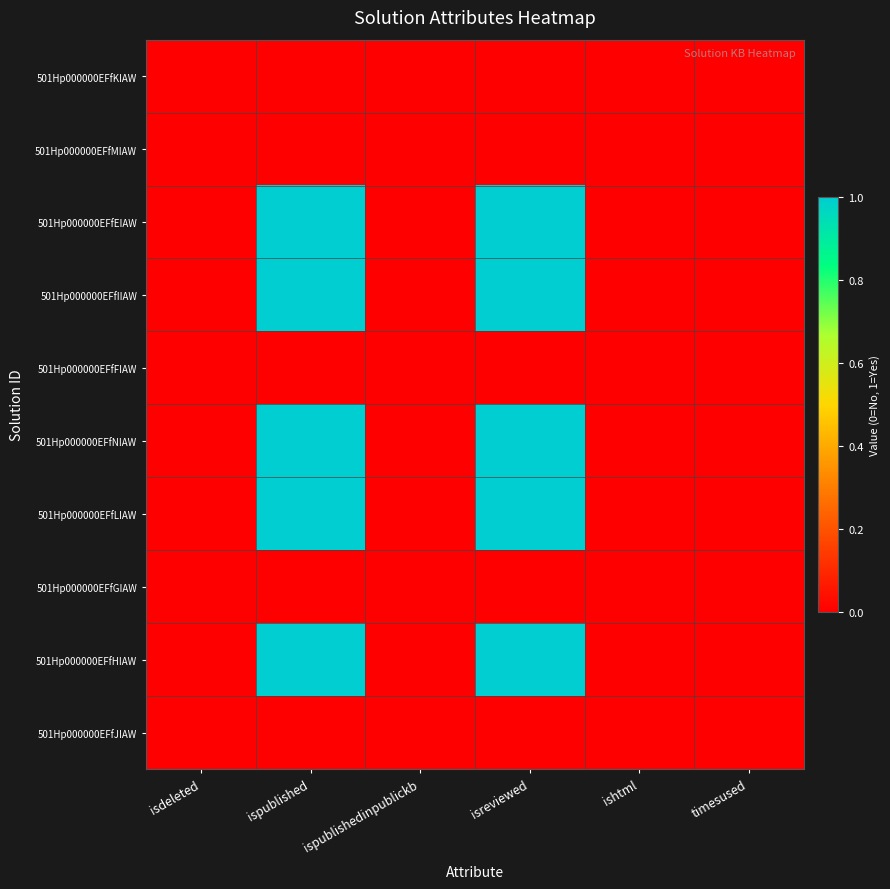

Which series changed the most between isdeleted and isreviewed?

501Hp000000EFfEIAW